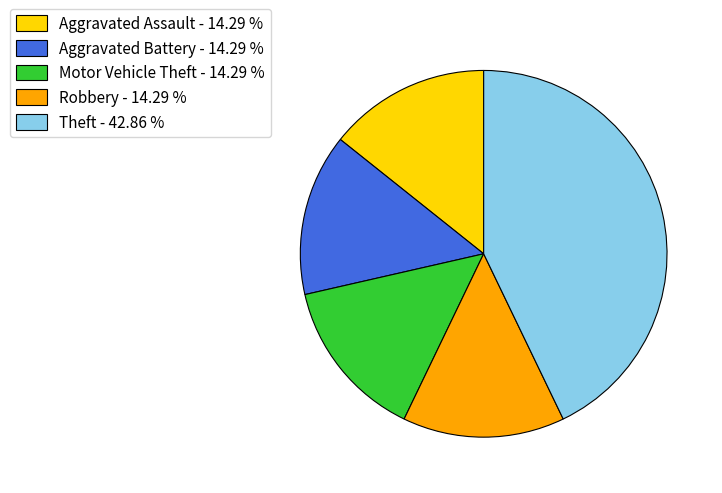

Does Aggravated Battery - 14.29 % represent more than half of the total?

No